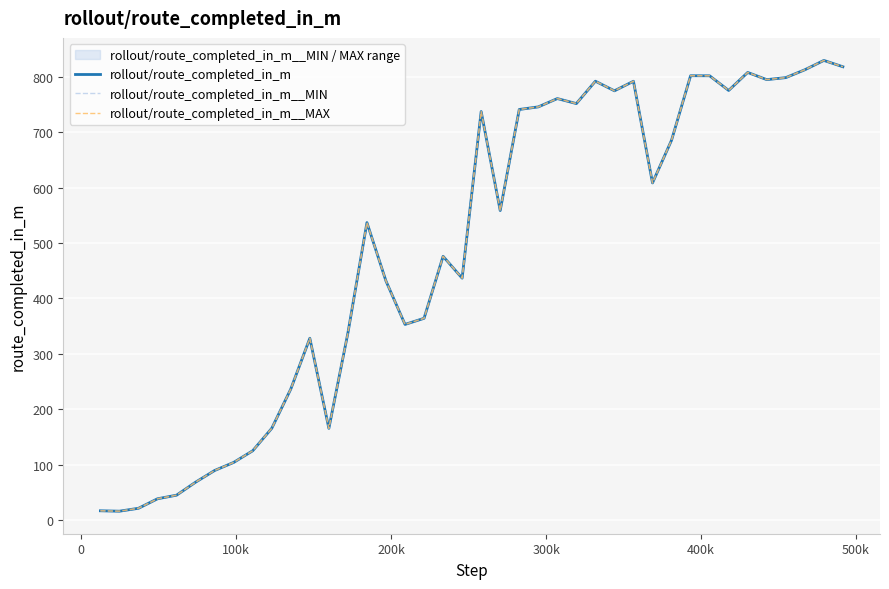

What is the difference between the maximum and second lowest values in the rollout/route_completed_in_m__MIN series?

813.8